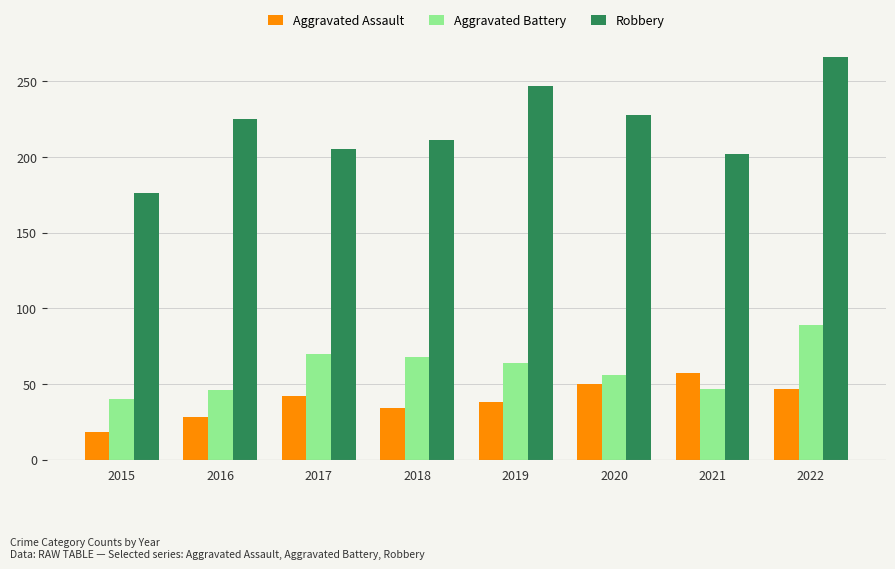

At how many categories does at least one series exceed 158?

8